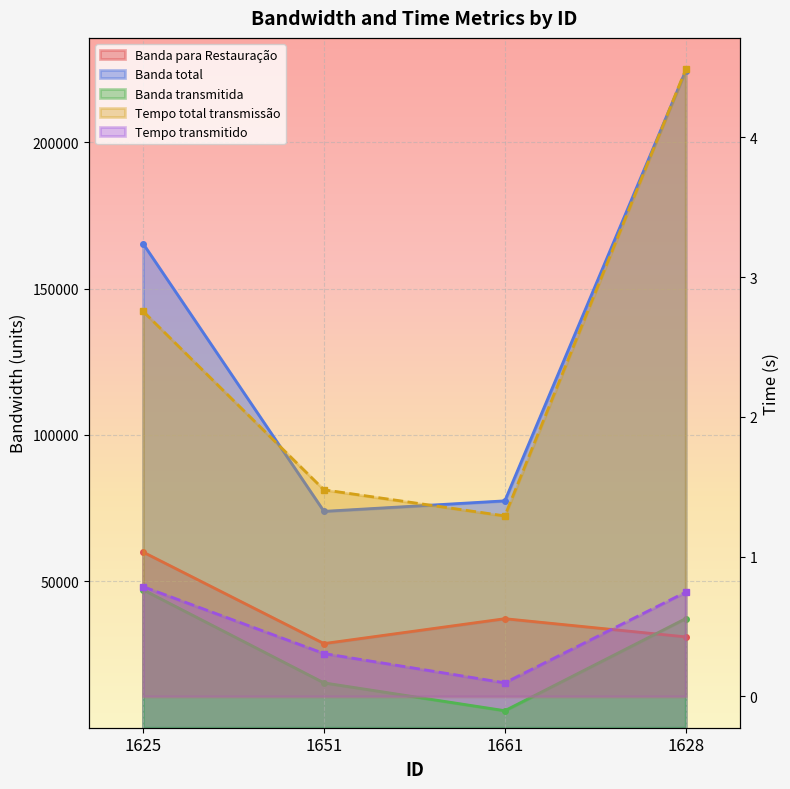

What is the label of the 4th point from the right?

1625